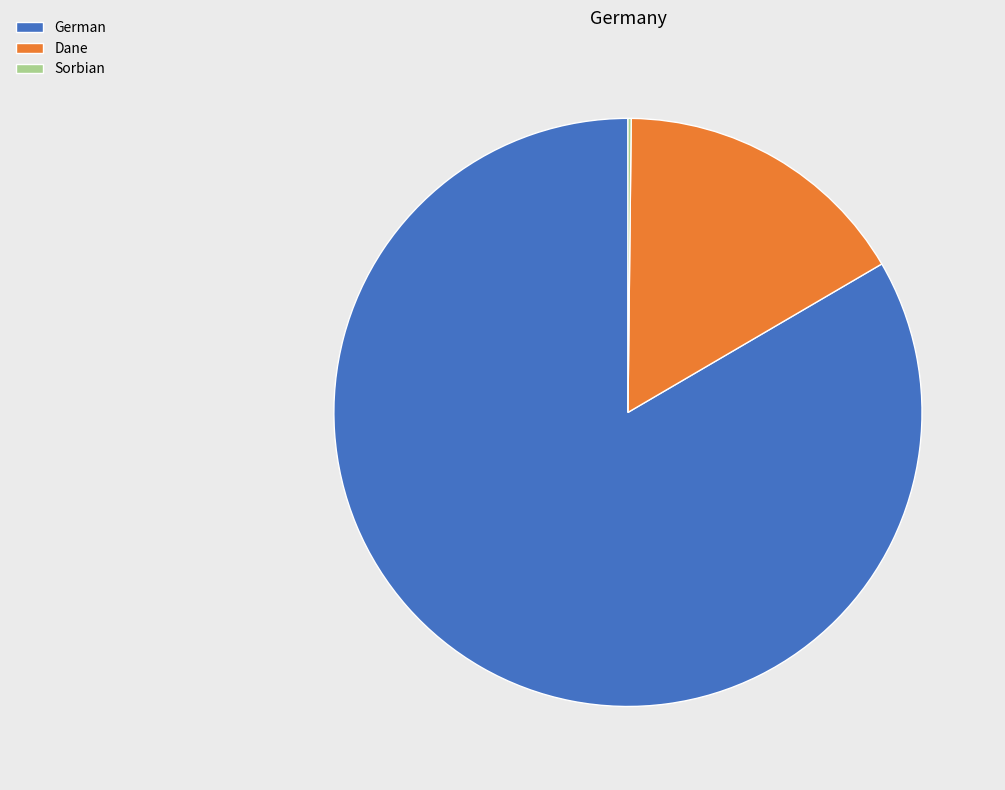

Does German represent more than half of the total?

Yes